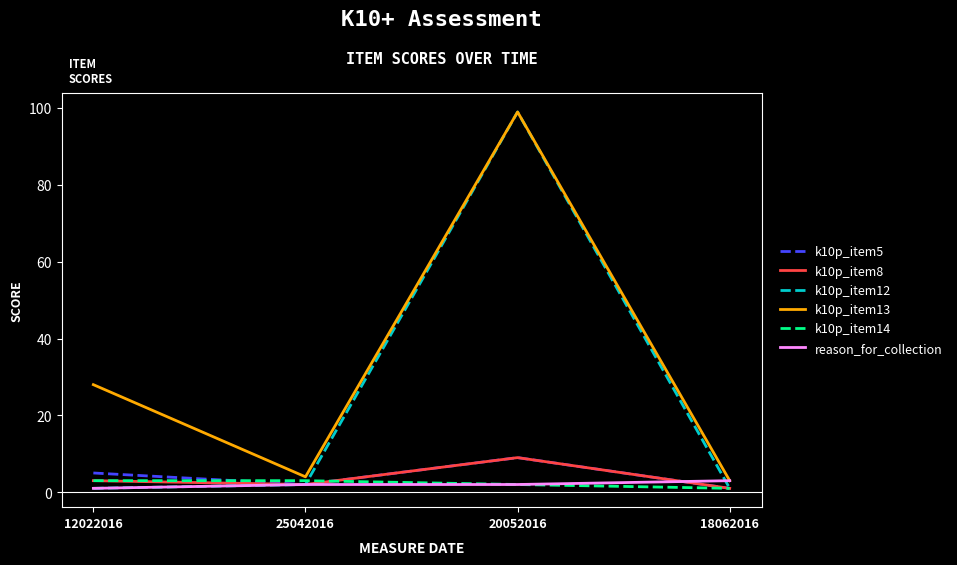

What is the spread (max minus min) of values at 18062016?

2